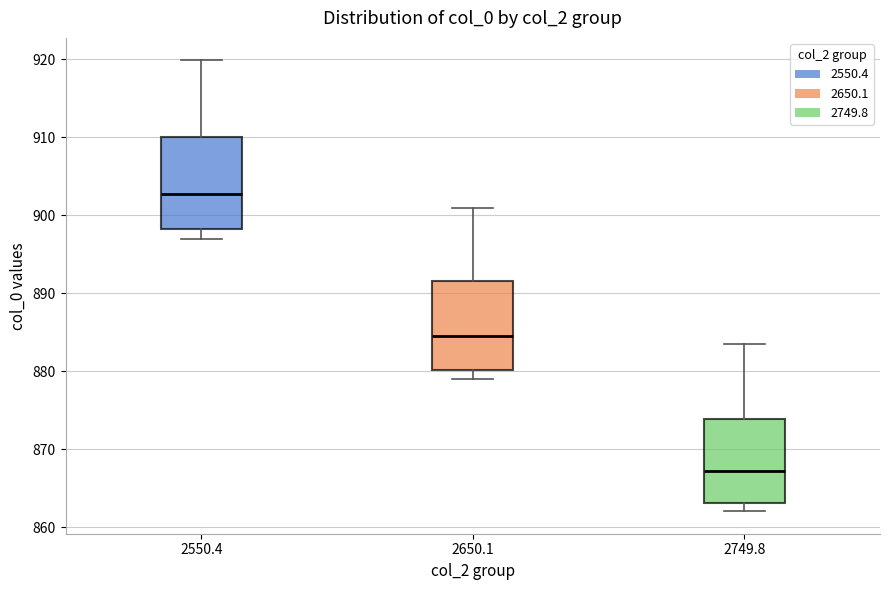

Reading left to right, transcribe this box plot: for each box, give where its median line is, the range the box spans, and where its two whiskers end, as read against the y-axis. The values are not printed on the chart, so give them approximately, as read against the axis.

2550.4: median 903, box 898 to 910, whiskers 897 to 920
2650.1: median 884, box 880 to 892, whiskers 879 to 901
2749.8: median 867, box 863 to 874, whiskers 862 to 883